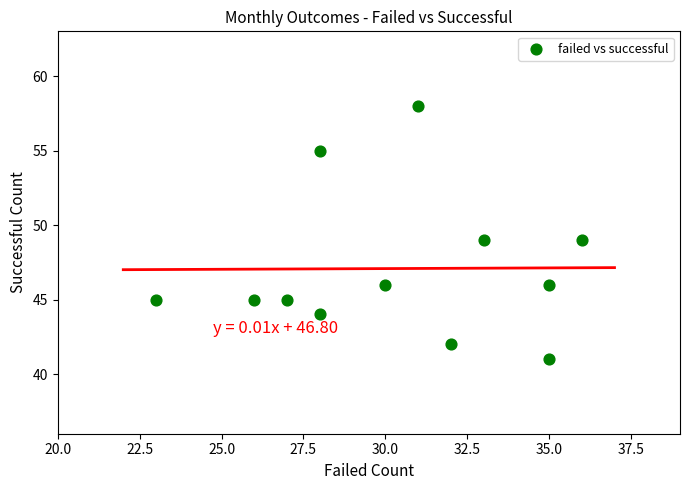

What is the average Y value?

47